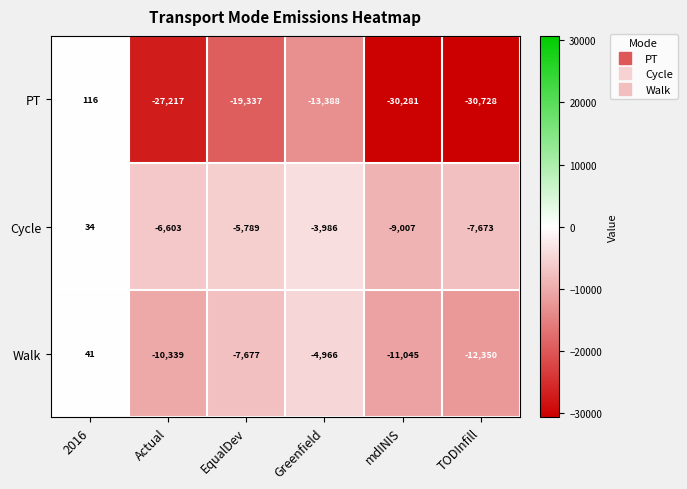

Which series changed the most between EqualDev and Greenfield?

PT